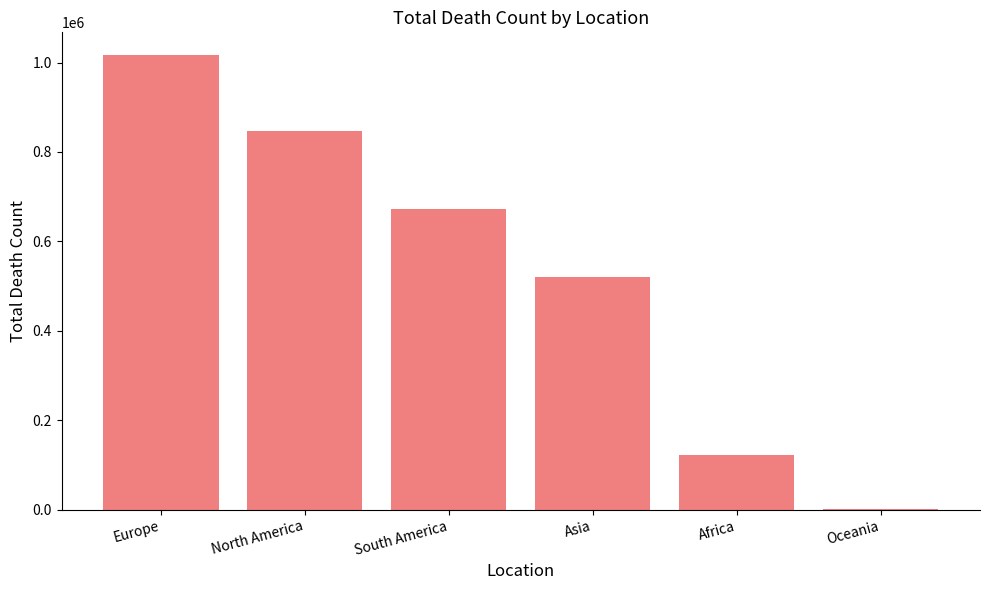

What is the change in value from Africa to Oceania?

-120738